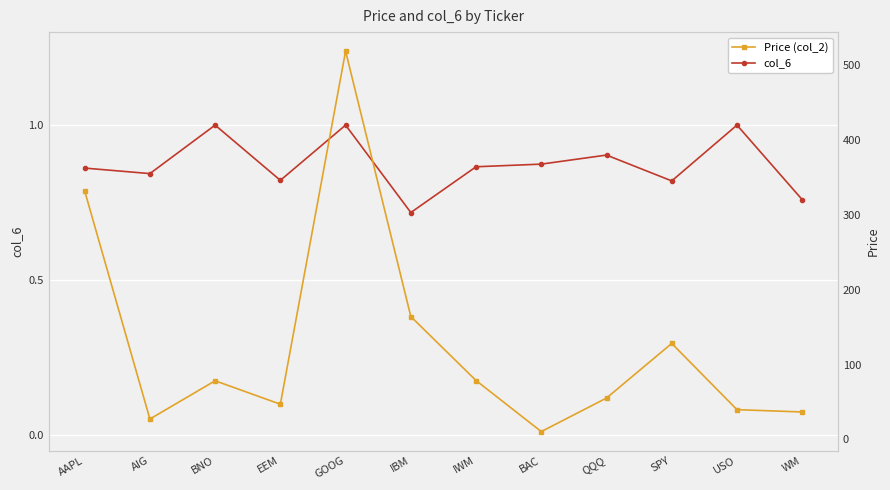

What is the label of the 9th point from the right?

EEM